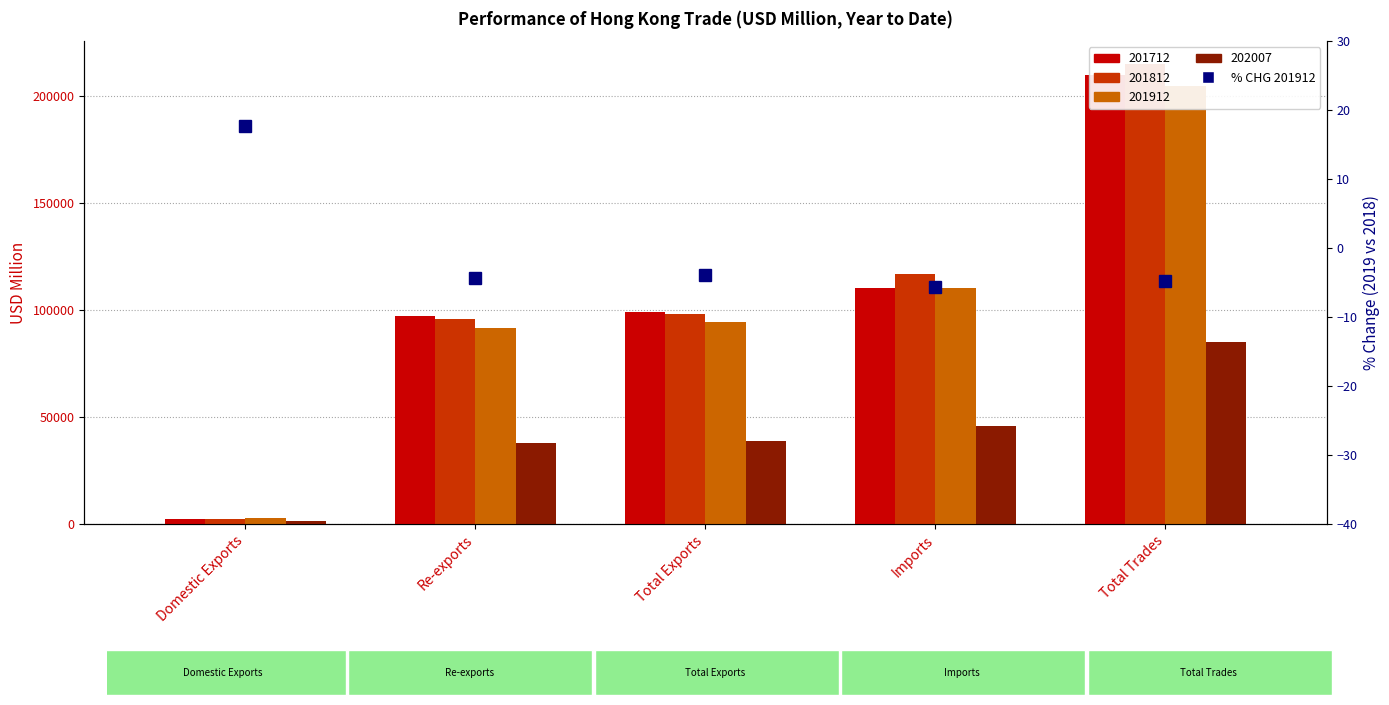

At which label does 201912 reach its peak?

Total Trades